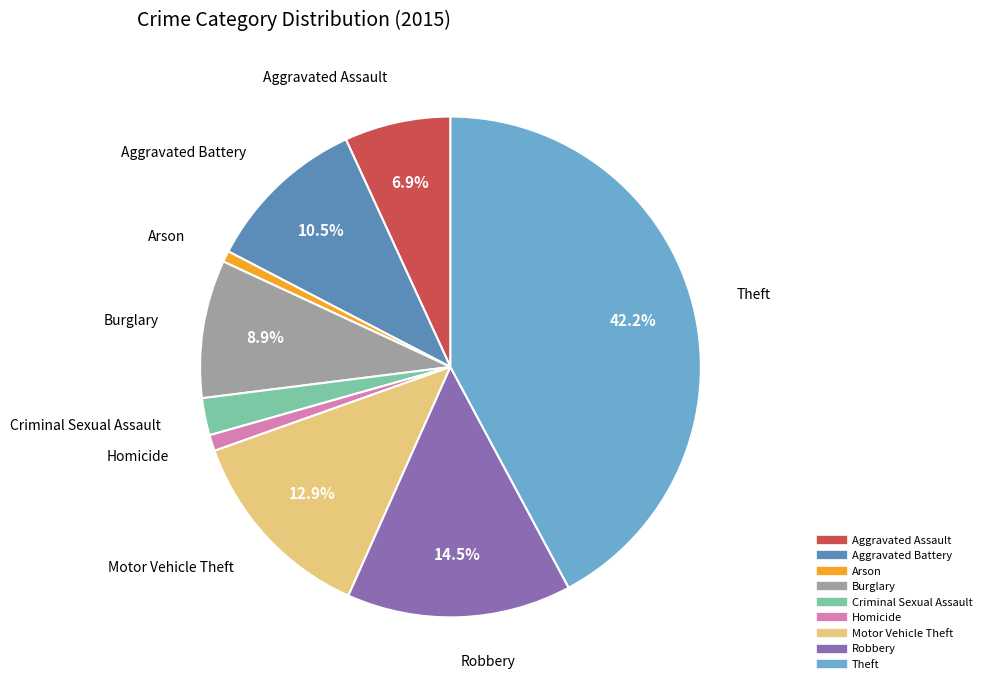

Which slice is the largest?

Theft